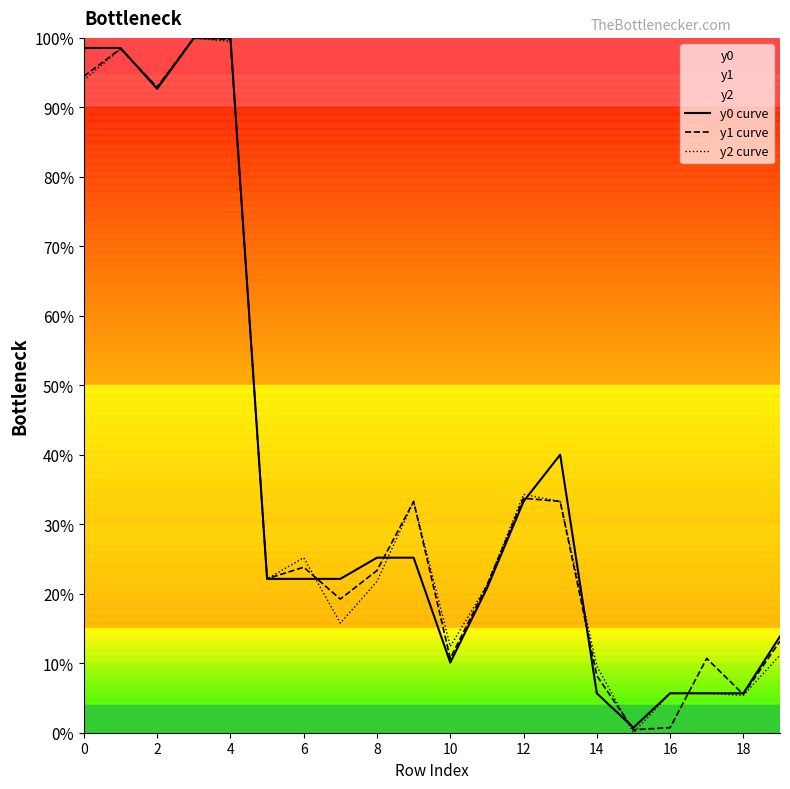

What is the label of the 16th point from the left?

15